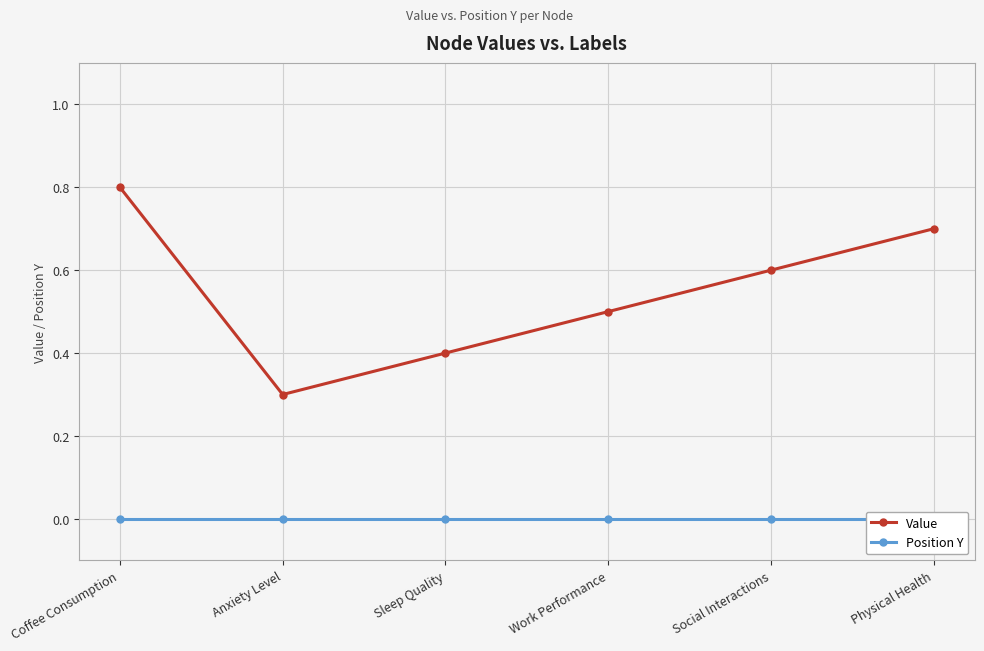

True or false: Value has more than 2 points higher than both neighbors.

False